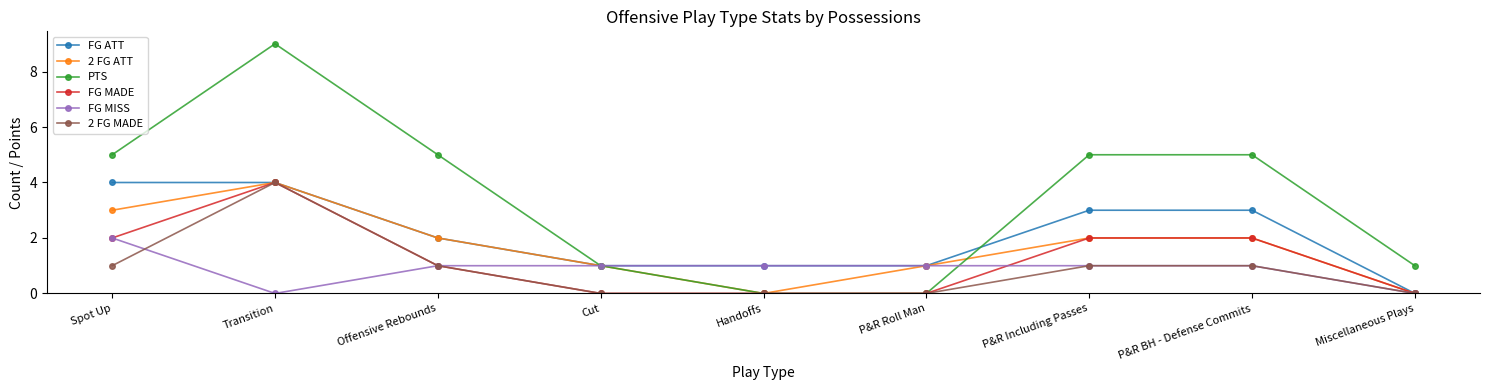

How many categories are shown in the chart?

9